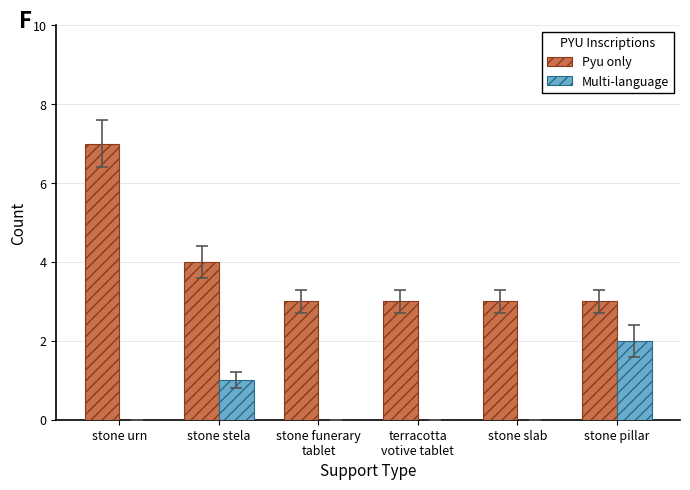

Which series has the widest spread of values?

Pyu only